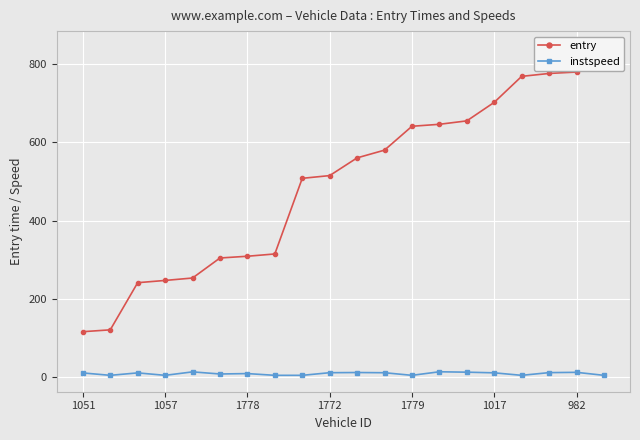

List the series in order of their overall mean, highest first.

entry, instspeed